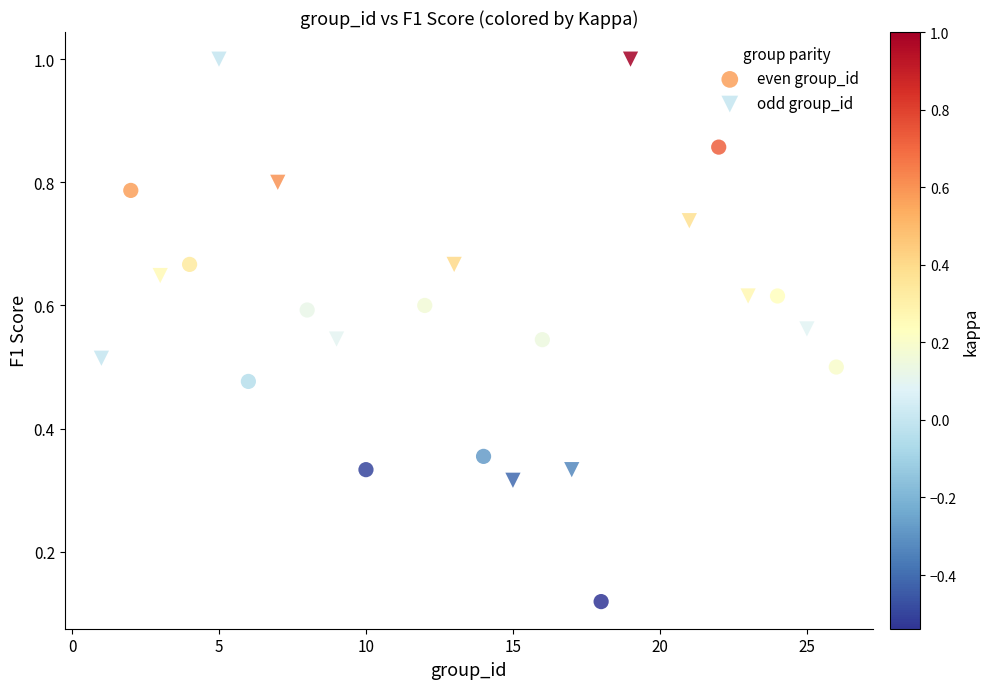

Which series has the widest spread of Y values?

even group_id